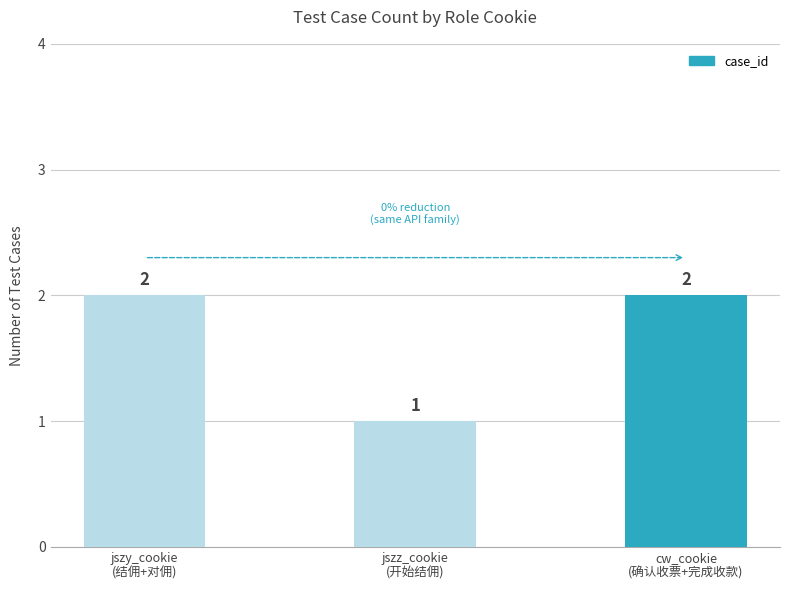

Where is the data nearest to the value 1?

jszz_cookie
(开始结佣)